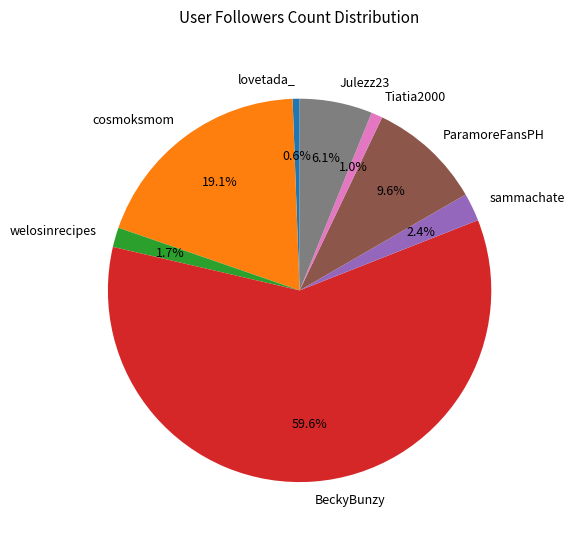

Does BeckyBunzy account for over 50% of the chart?

Yes